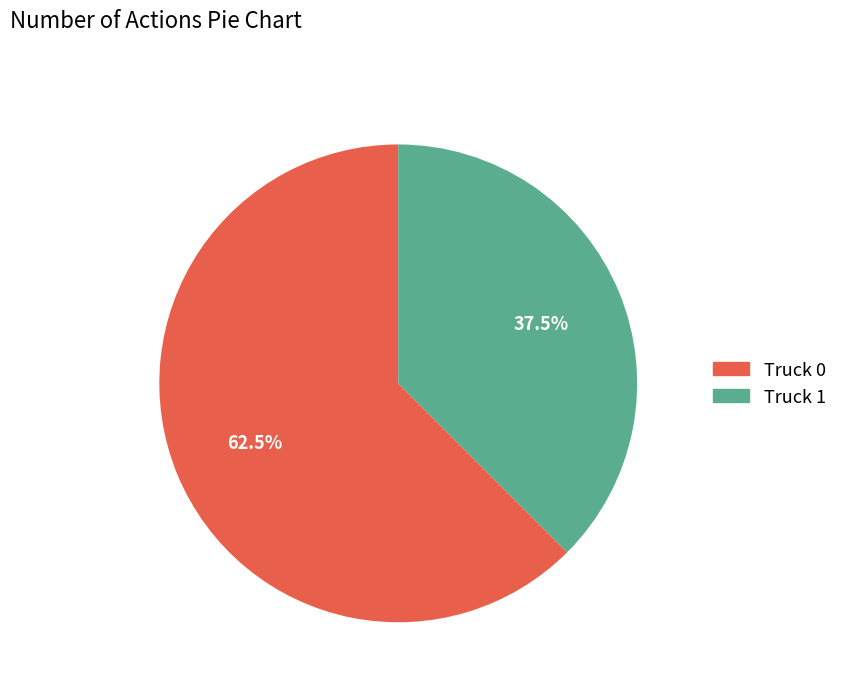

To the nearest percent, what is the average slice percentage?

50%